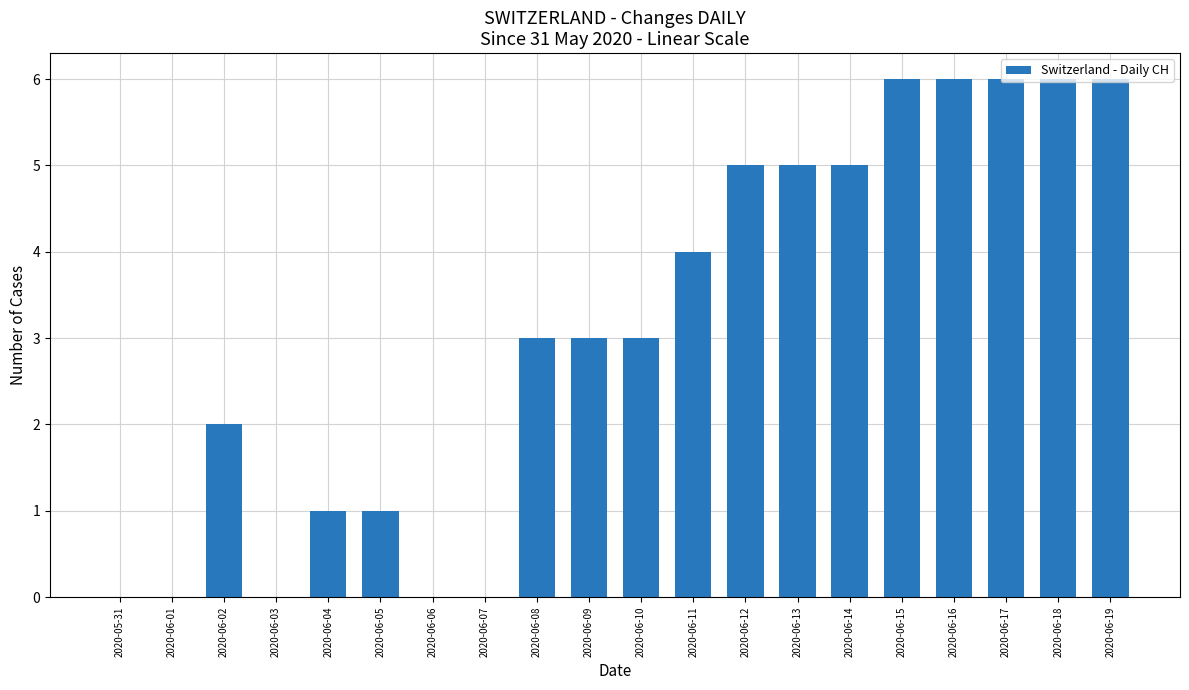

Is it true that the value at 2020-06-07 is 0?

True